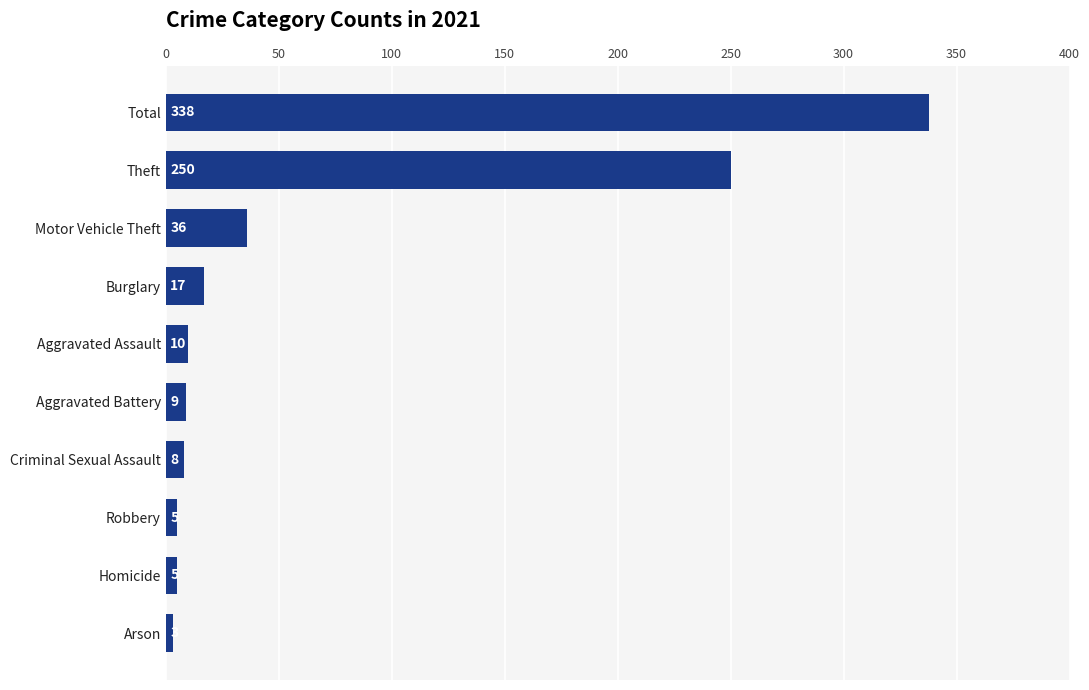

The value at Theft is 58. True or false?

False